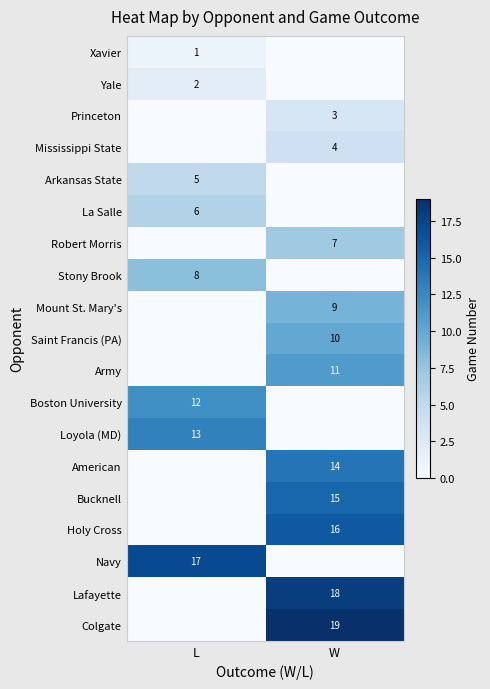

Is it true that La Salle equals 6 at L?

True